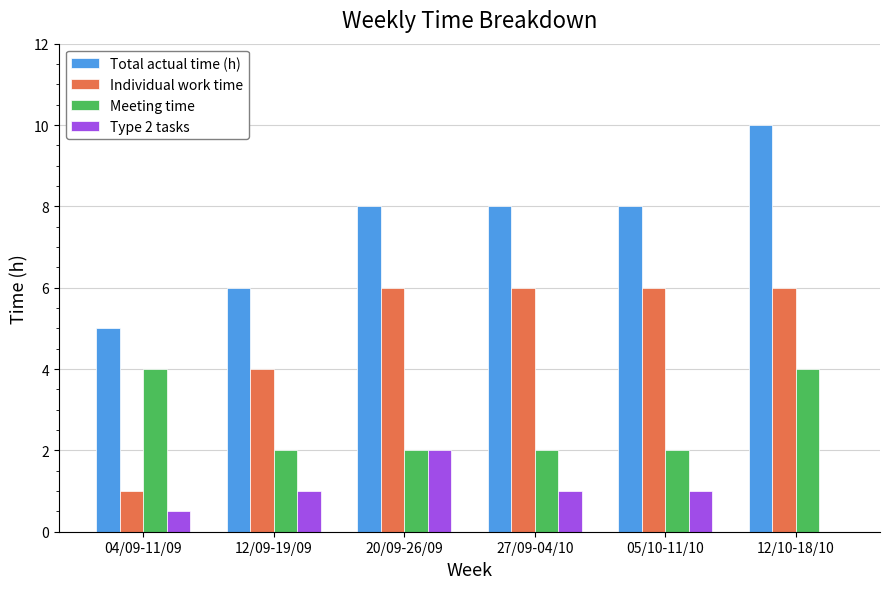

At which label does Total actual time (h) reach its peak?

12/10-18/10